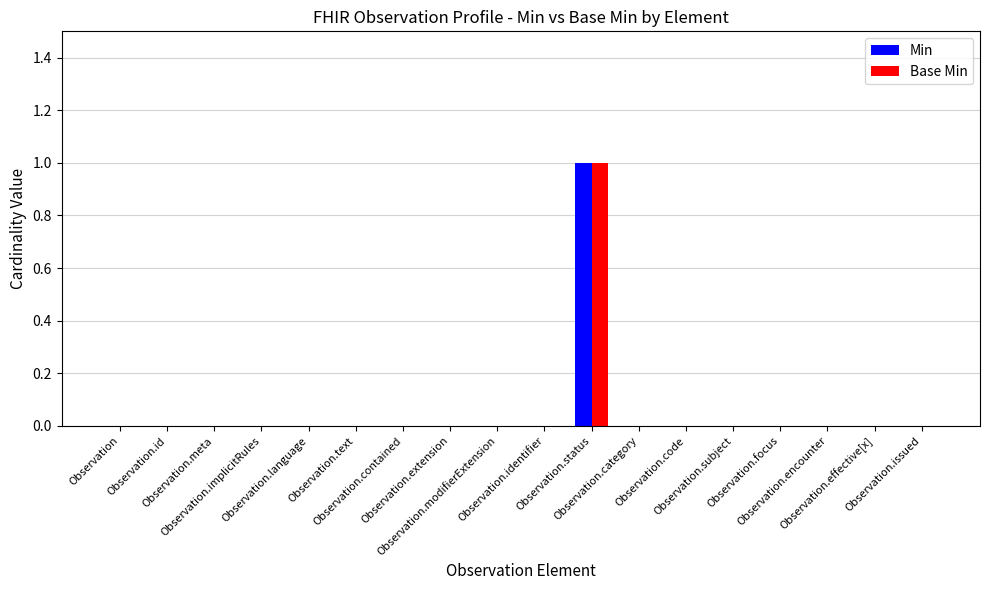

What is the label of the 11th bar from the left?

Observation.status